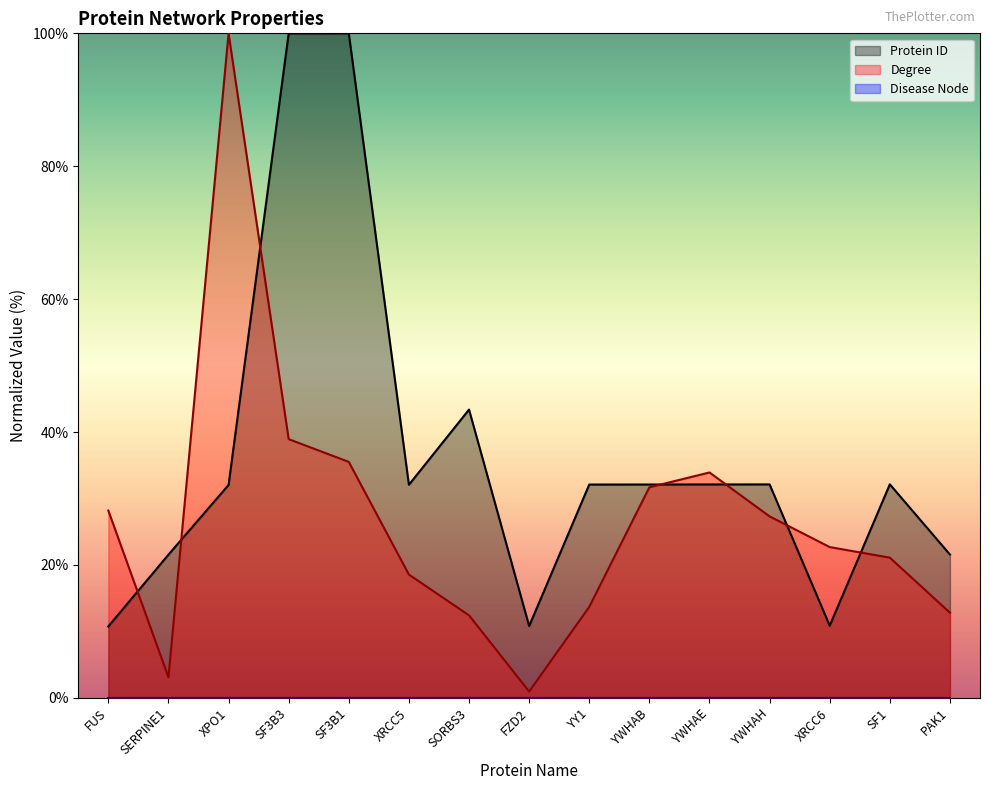

Is the value of Degree at SERPINE1 greater than the value of Protein ID at YWHAH?

No